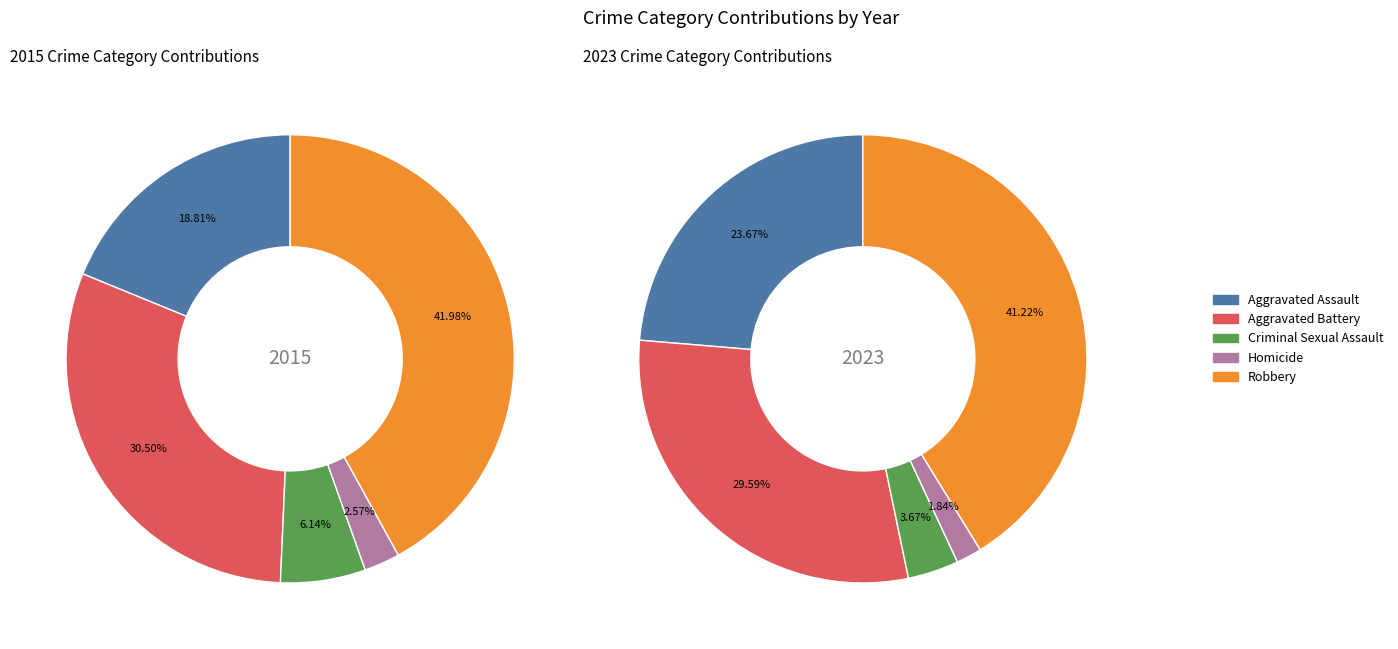

Is Criminal Sexual Assault the majority of the pie?

No